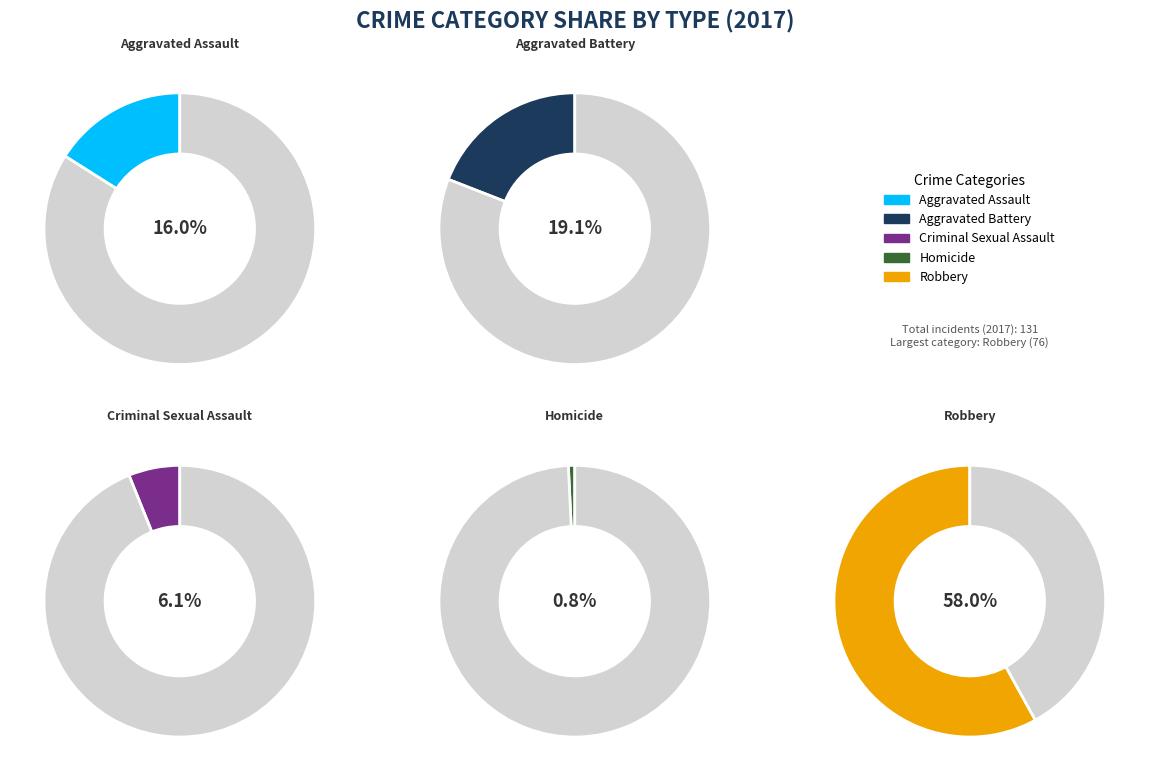

Count the number of slices in the pie.

5